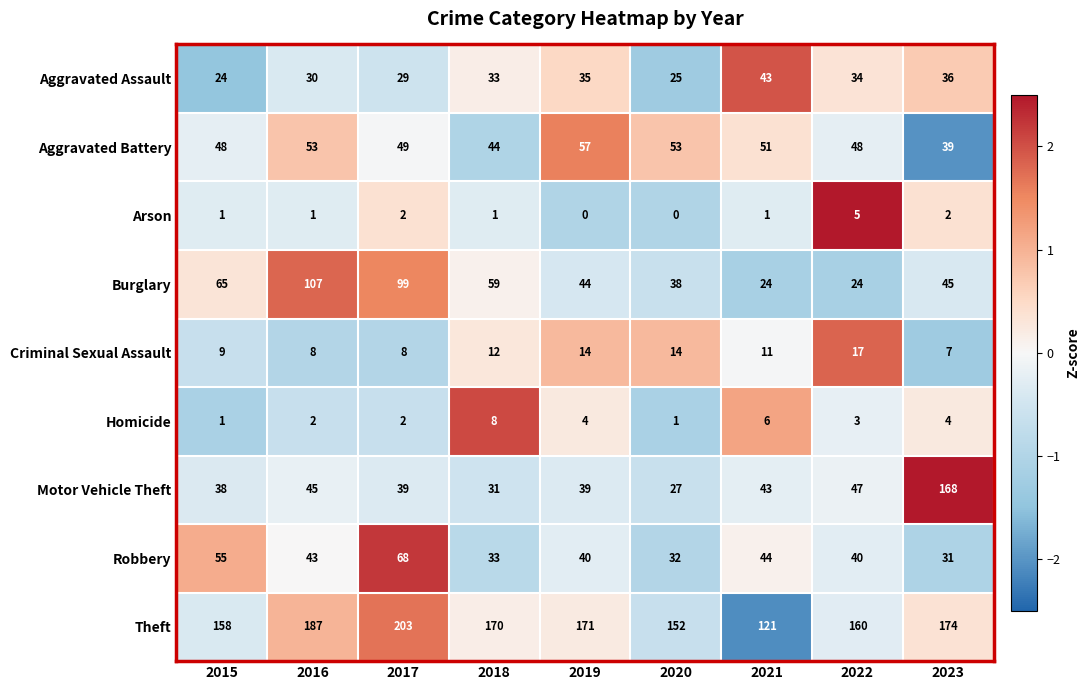

At how many categories does at least one series exceed 1?

9